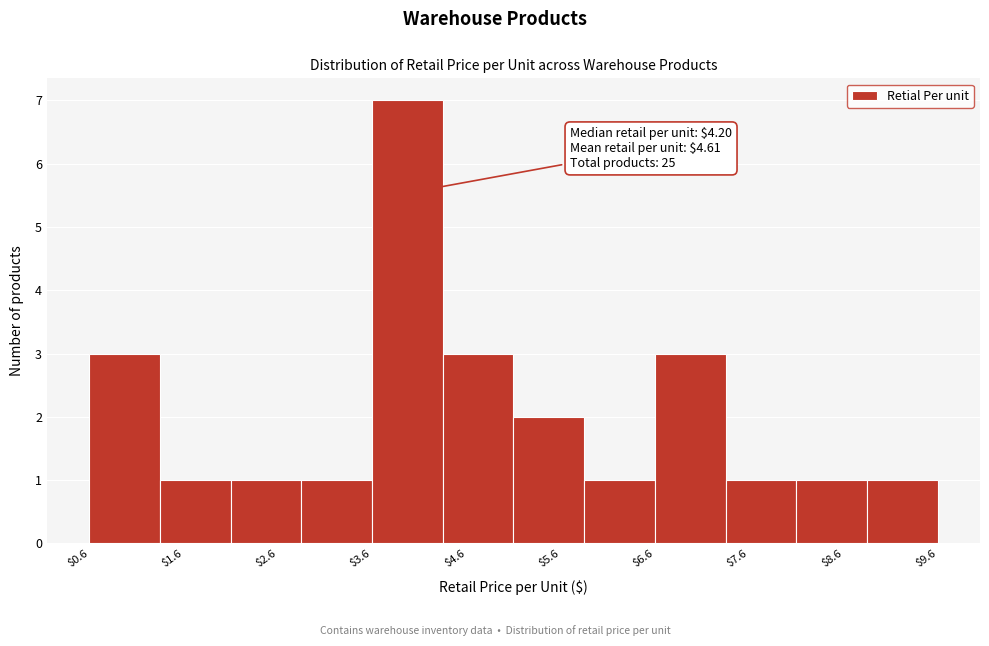

Over which range of the x-axis is the bar tallest?

3.60 to 4.35